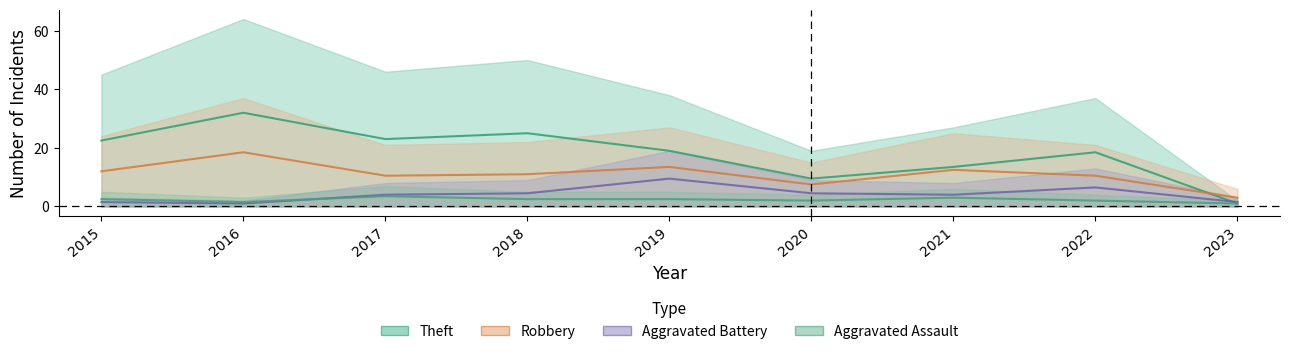

True or false: Theft and Aggravated Battery cross at least once.

True